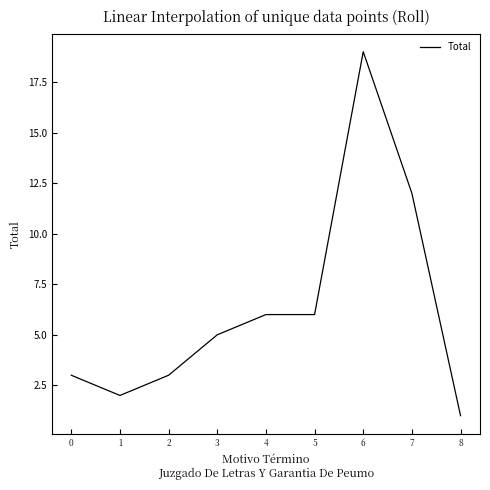

What is the smallest value displayed?

1